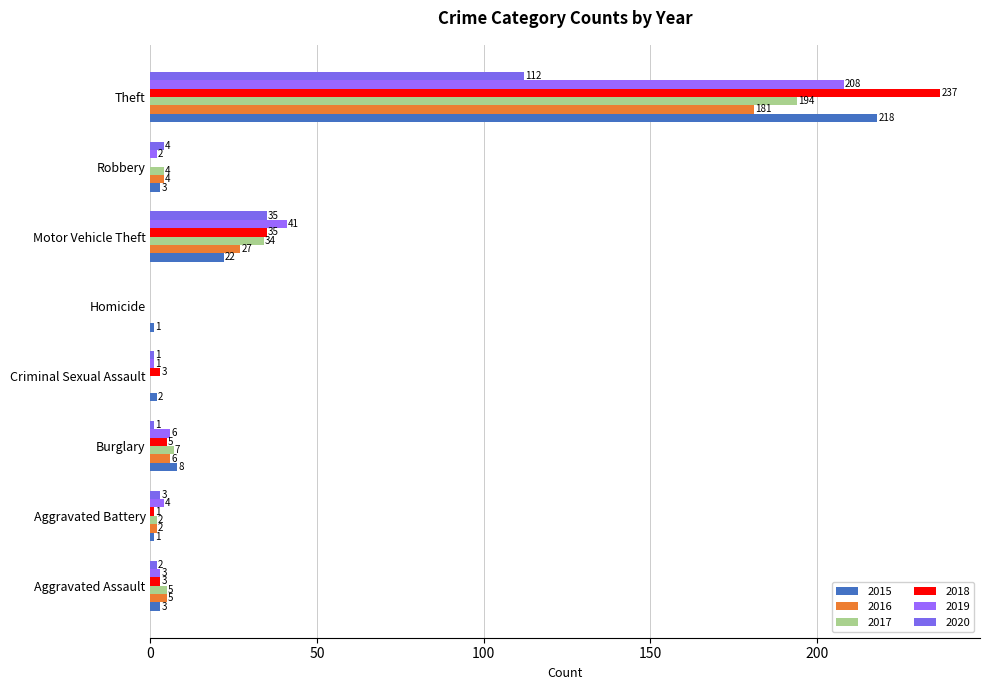

How many series are shown in this chart?

6